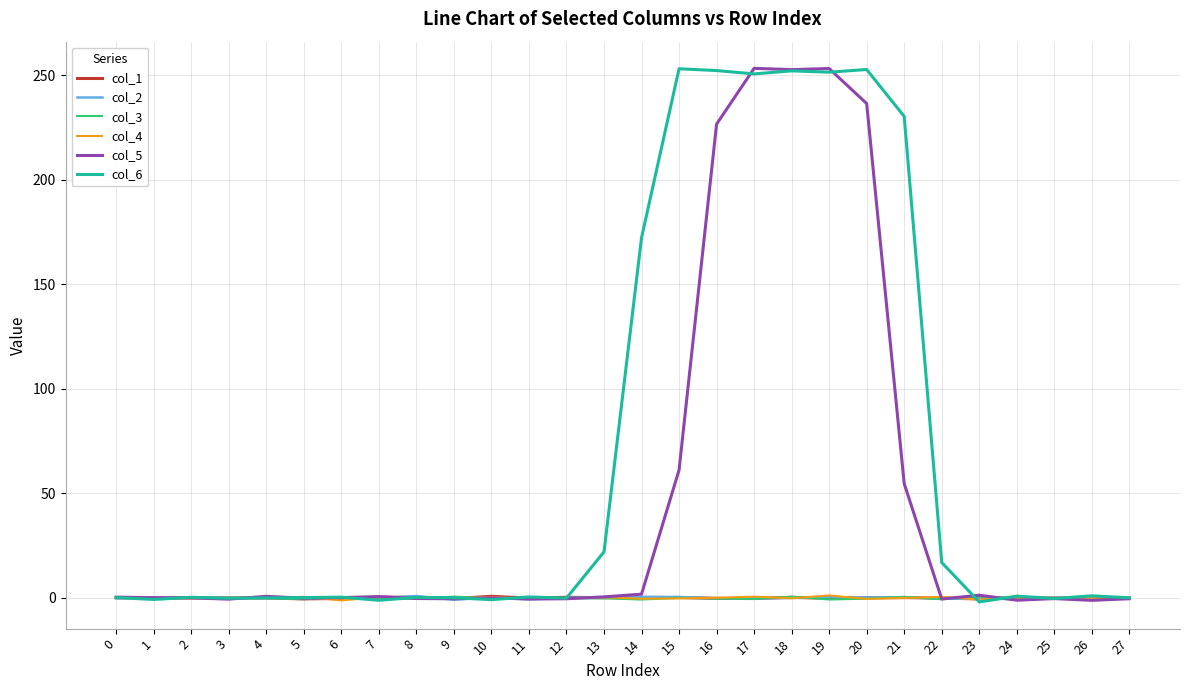

Which series has the largest total across all categories?

col_6